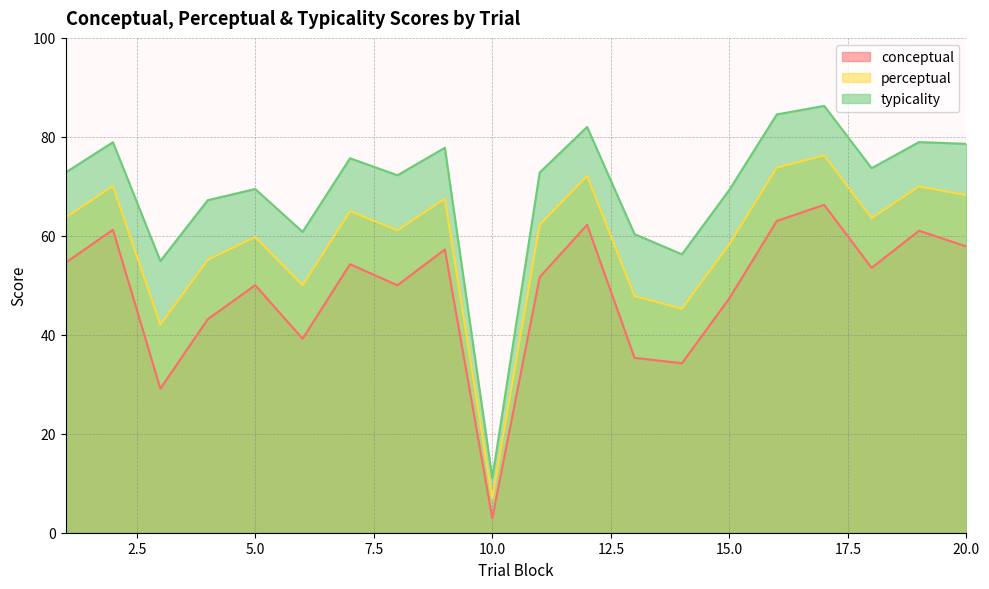

Between 11 and 9, which is larger?

9